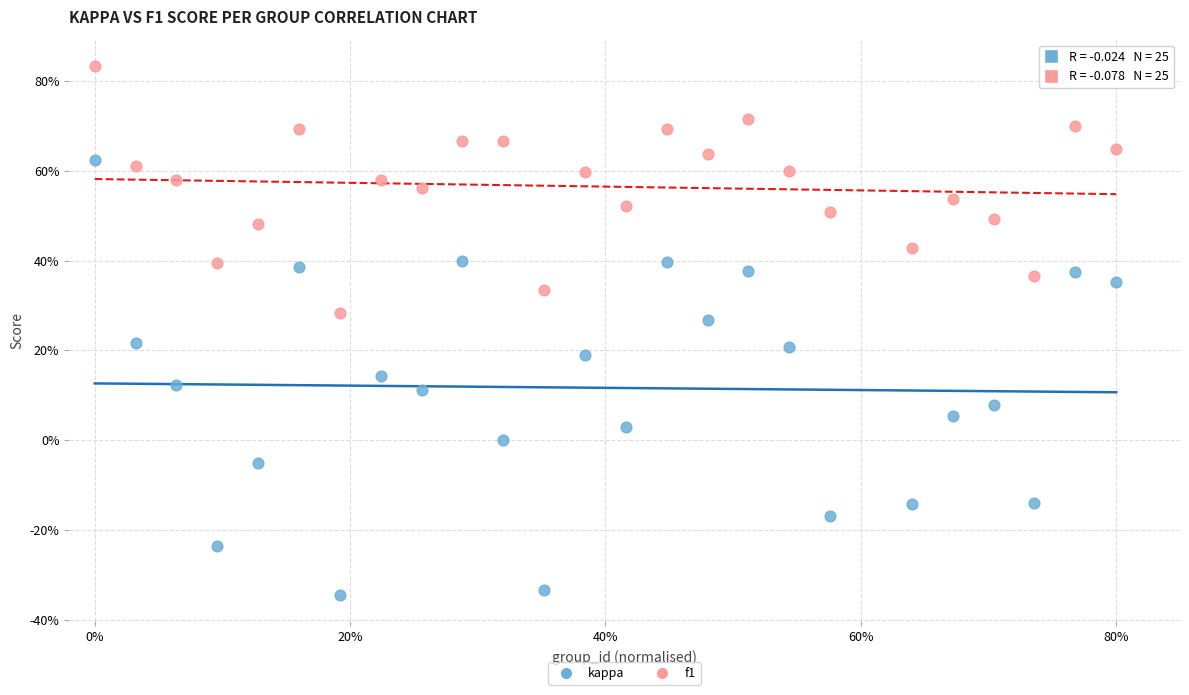

Which series reaches the minimum Y coordinate?

kappa